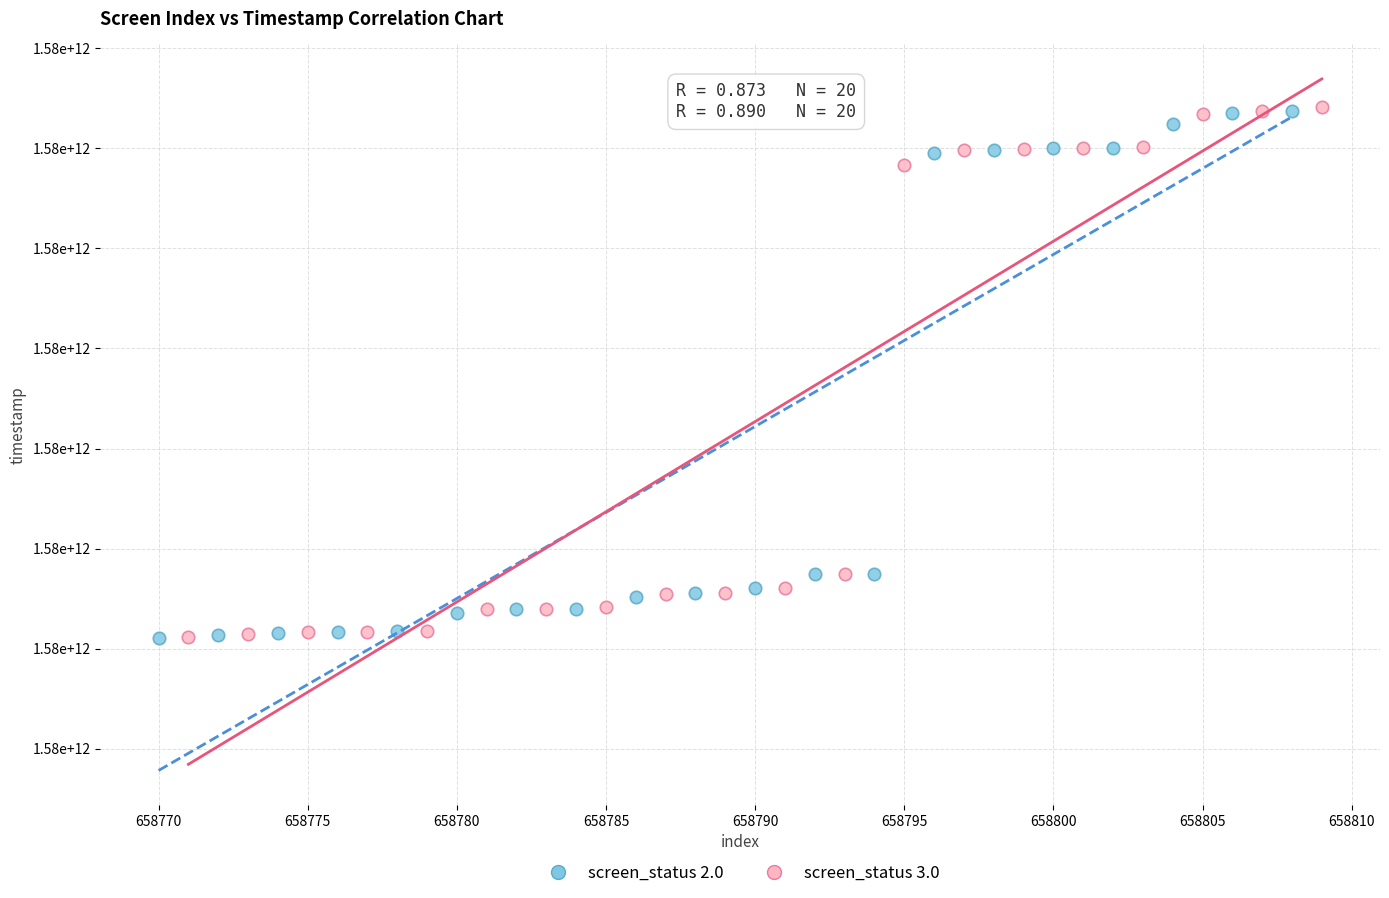

Which series has the largest Y range (max minus min)?

screen_status 3.0